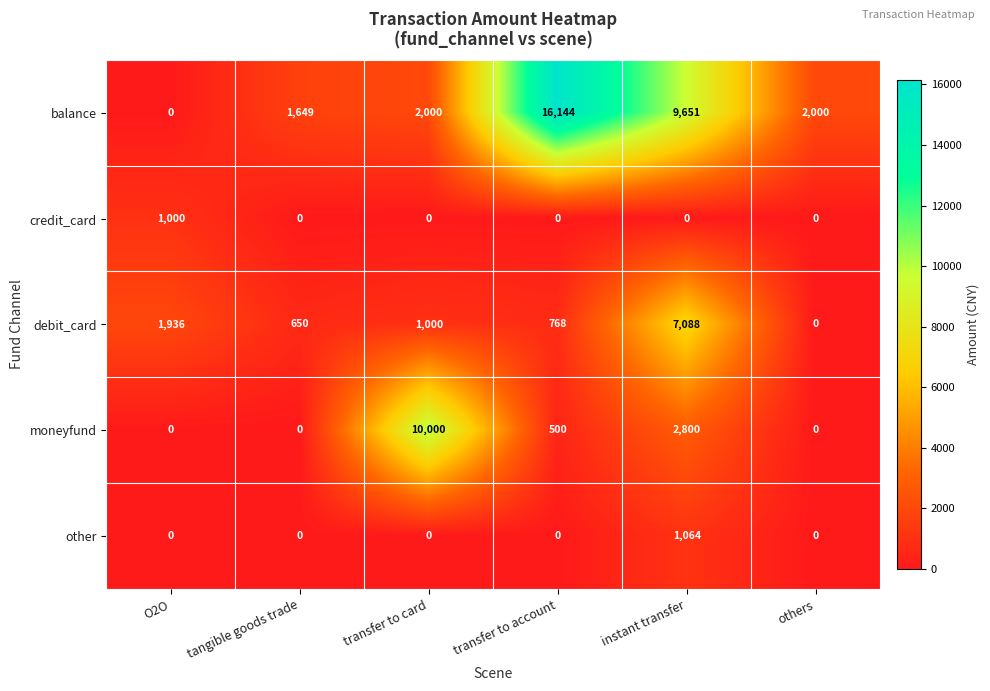

At which label does debit_card reach its minimum?

others